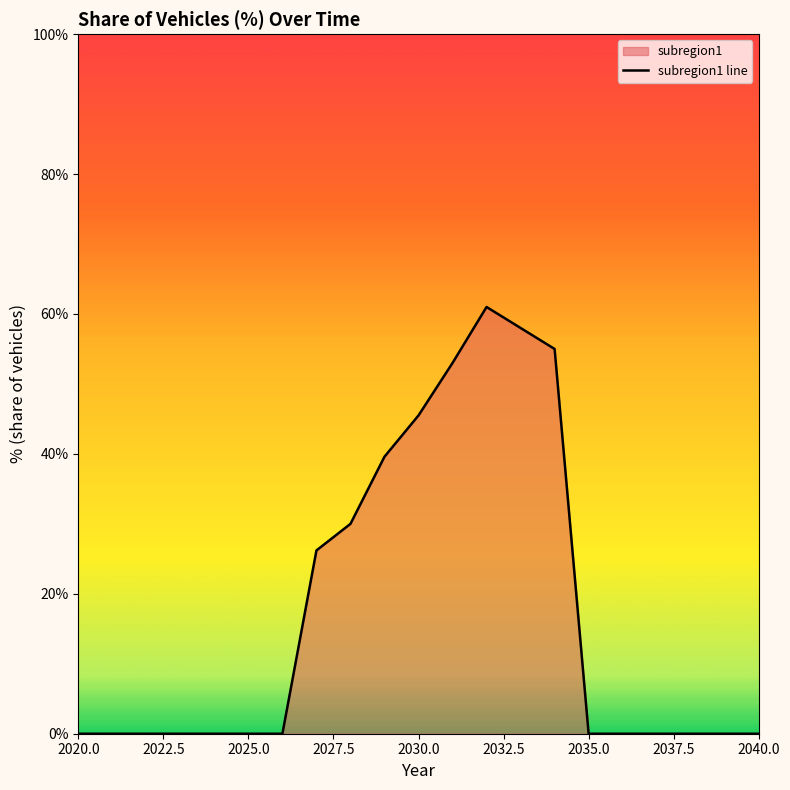

True or false: the data has more than 0 interior local peaks.

True